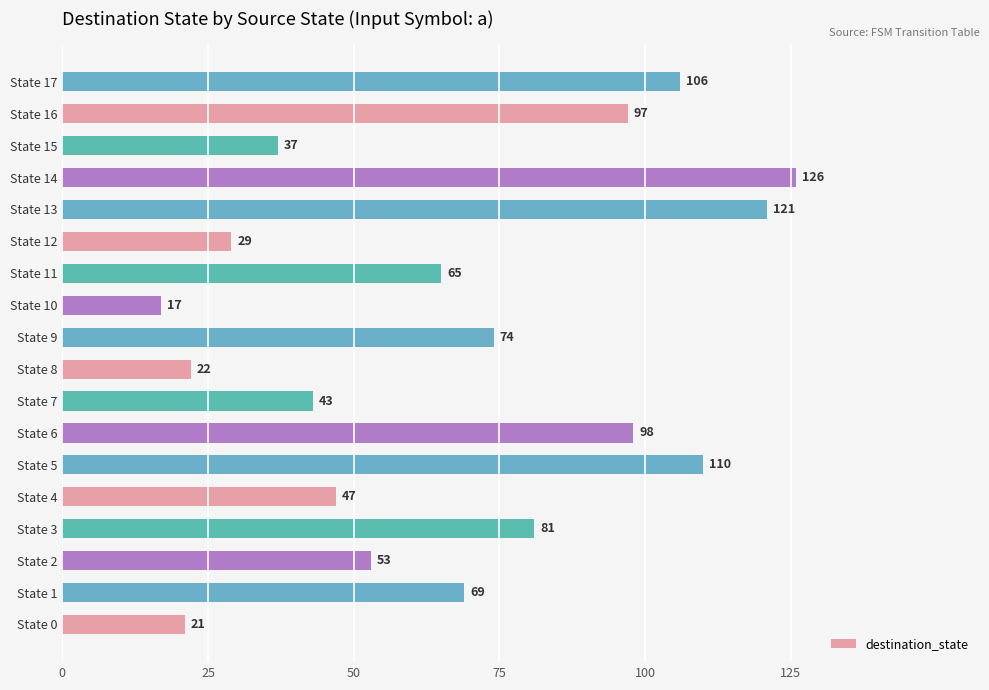

Where is the data nearest to the value 71?

State 1